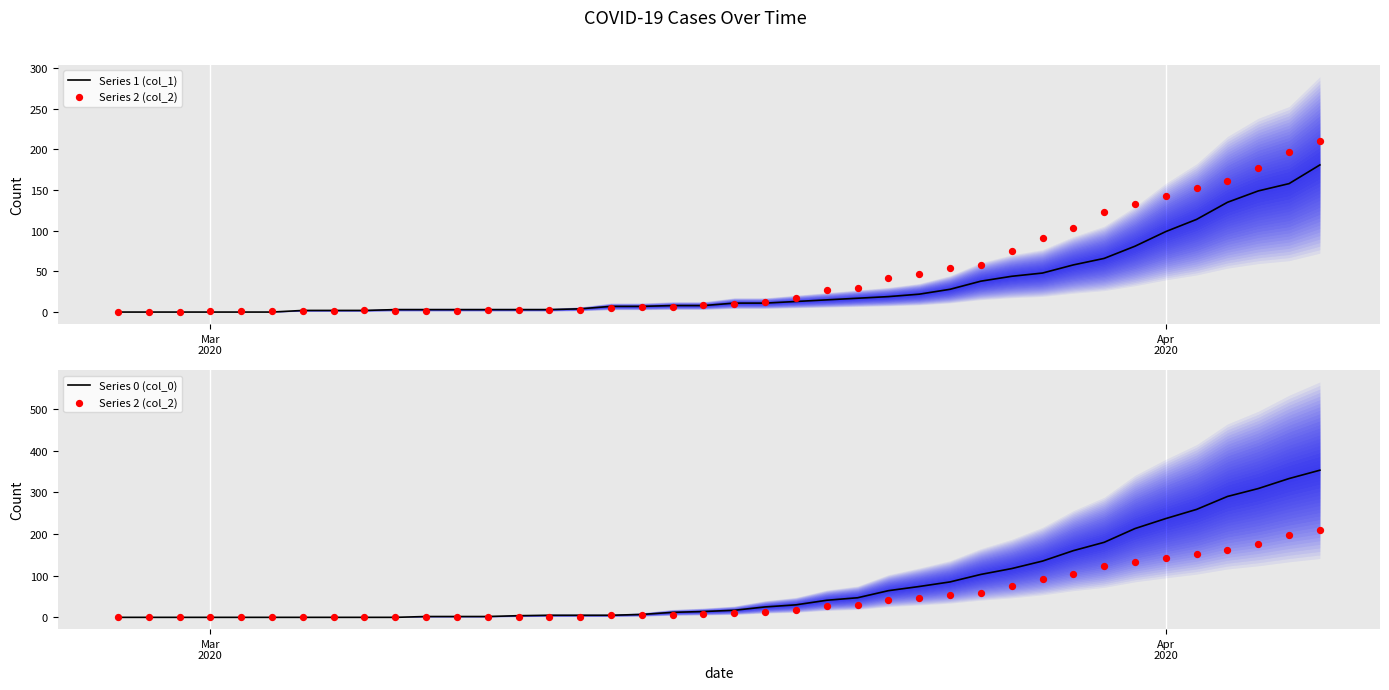

Which series has the largest total across all categories?

Series 0 (col_0)